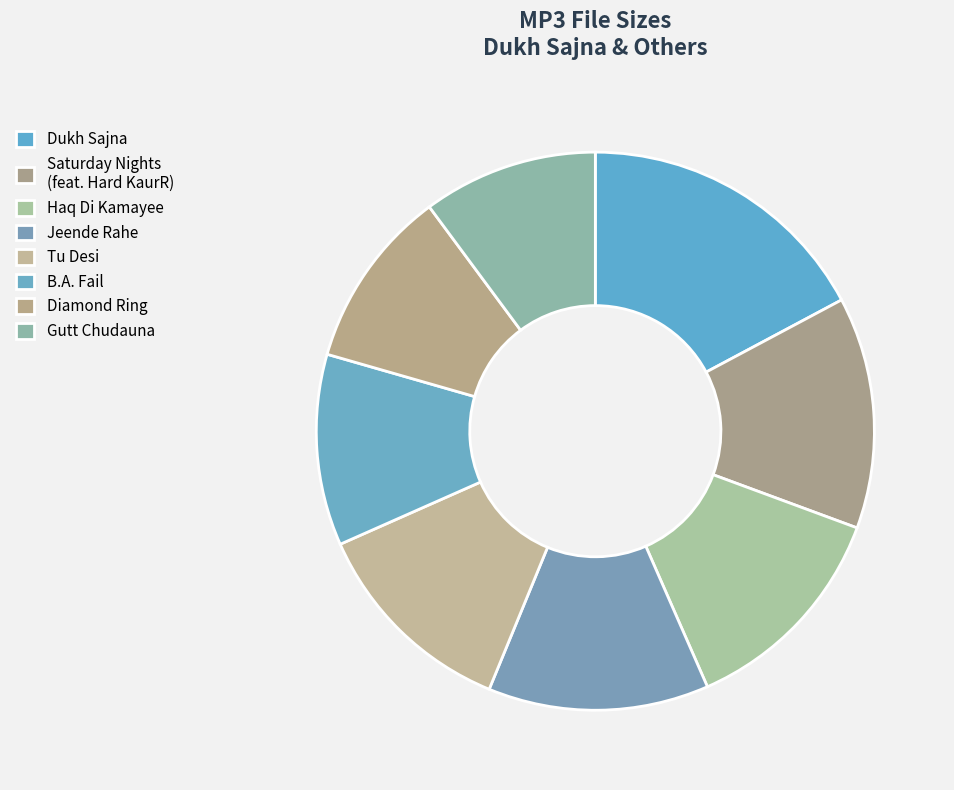

How many slices are in this pie chart?

8